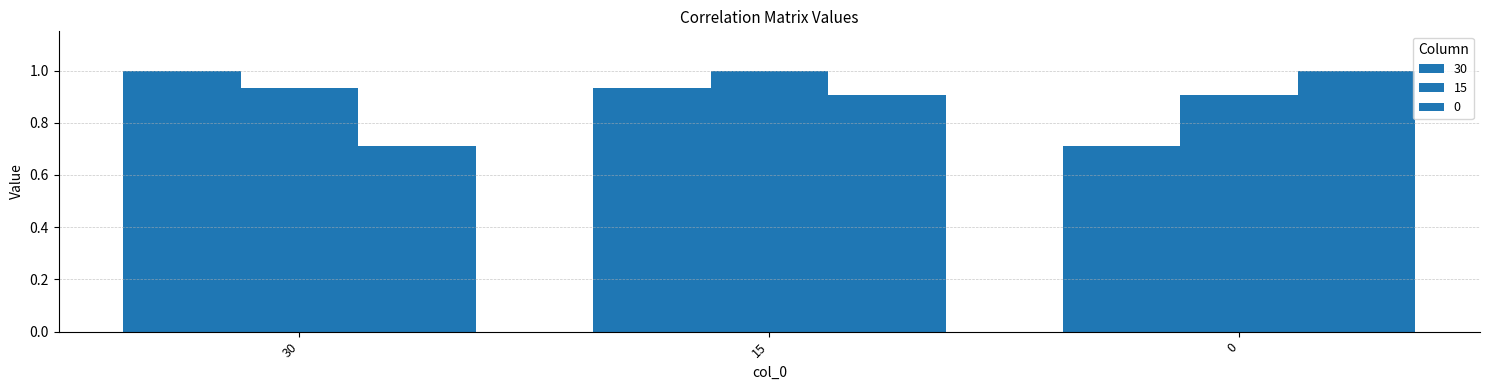

What is the minimum value shown in the chart?

0.7